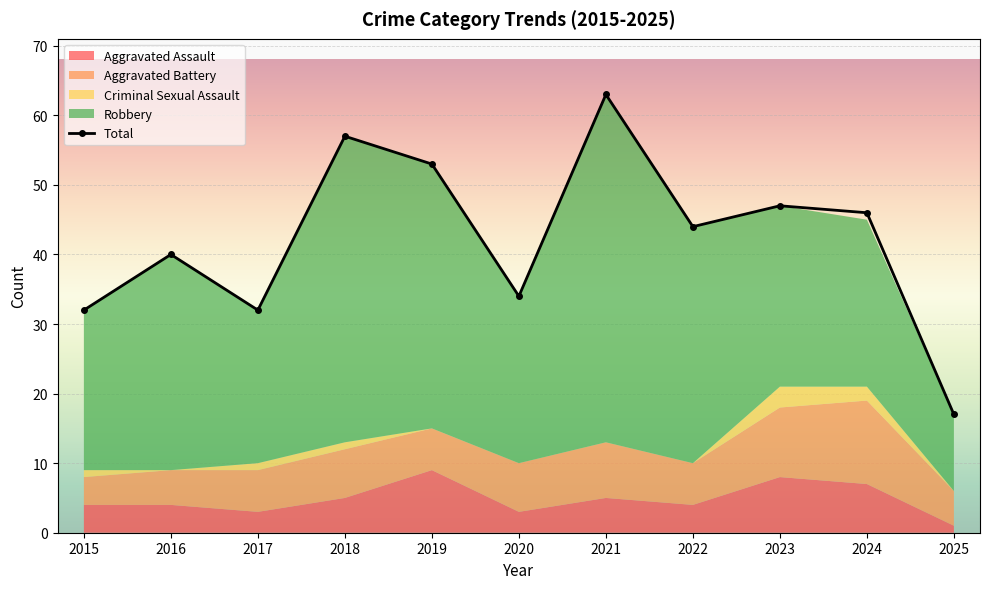

List the labels in order of Criminal Sexual Assault value, largest first.

2023, 2024, 2015, 2017, 2018, 2016, 2019, 2020, 2021, 2022, 2025